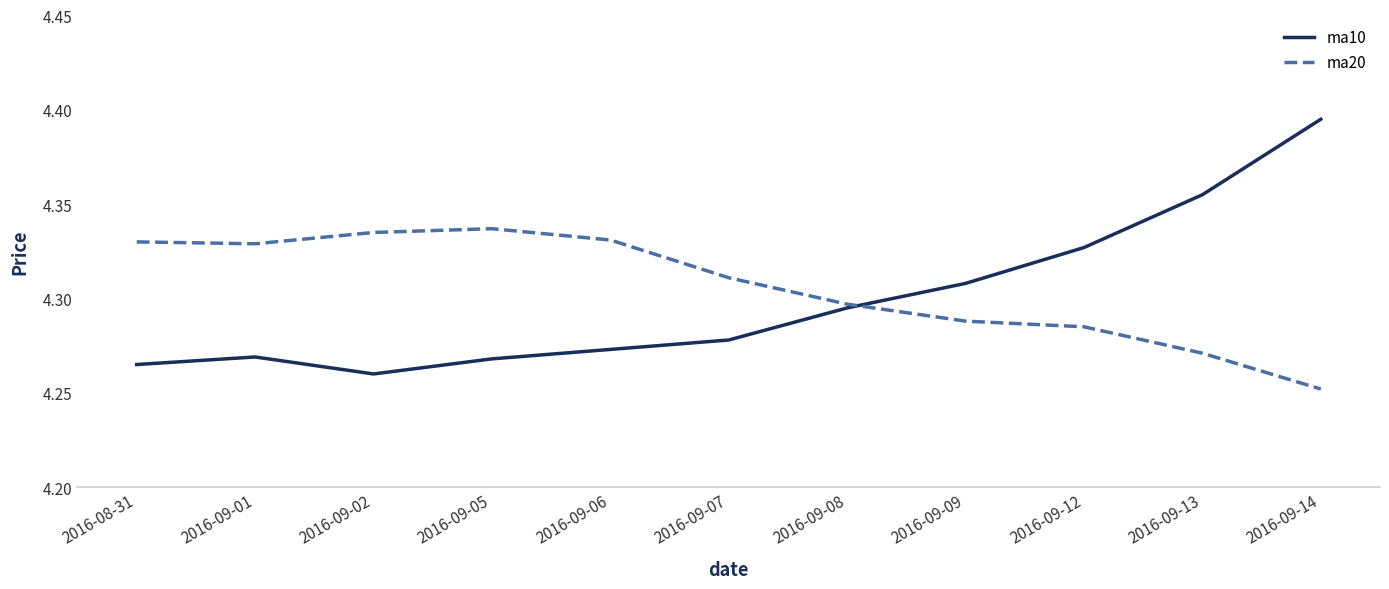

What position from the right is 2016-09-12?

3